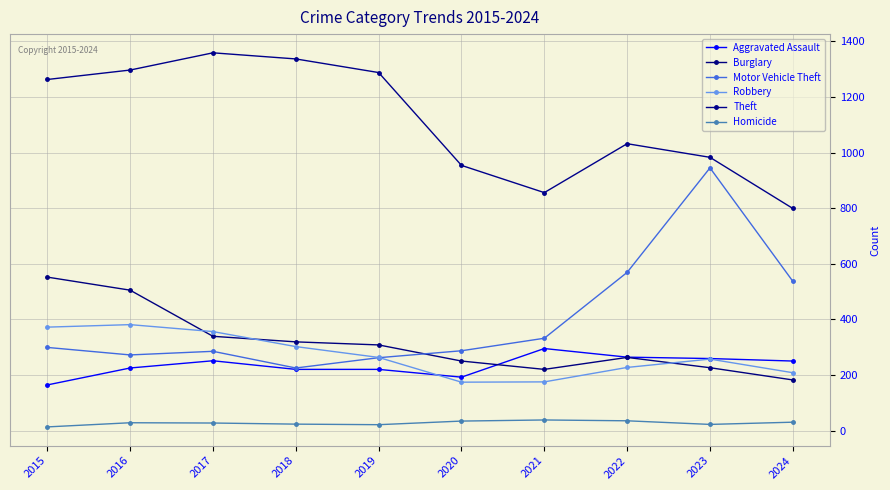

Rank the series at 2016 from lowest to highest value.

Homicide, Aggravated Assault, Motor Vehicle Theft, Robbery, Burglary, Theft